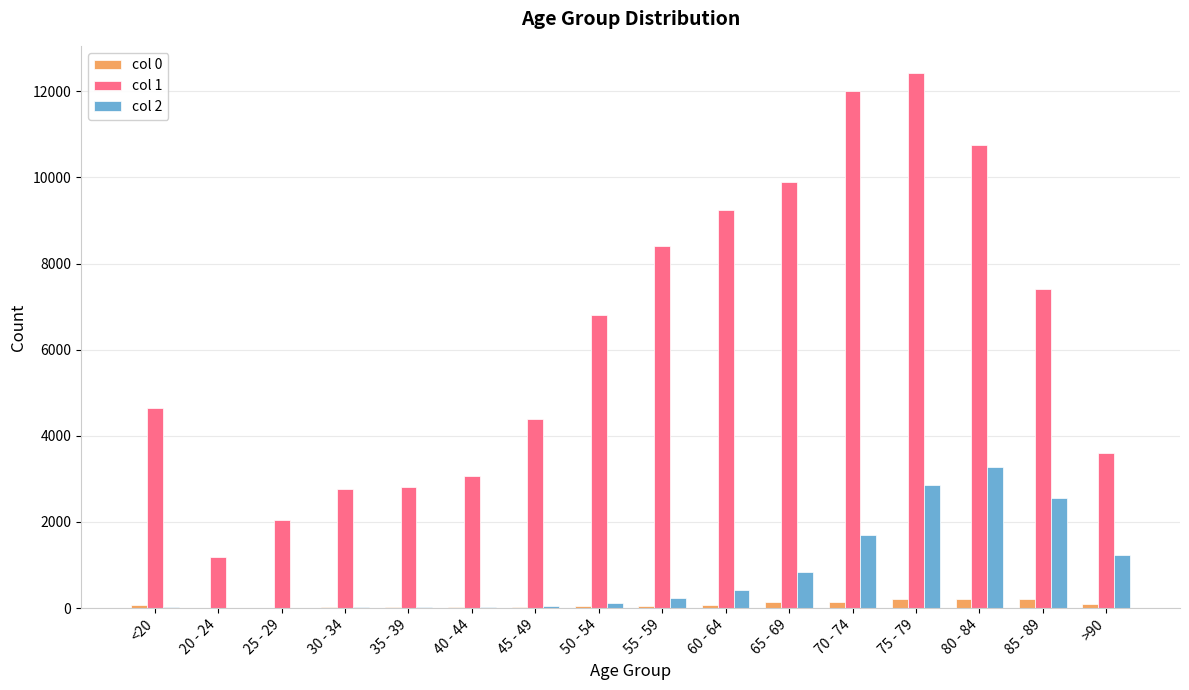

At which label does col 1 reach its peak?

75 - 79